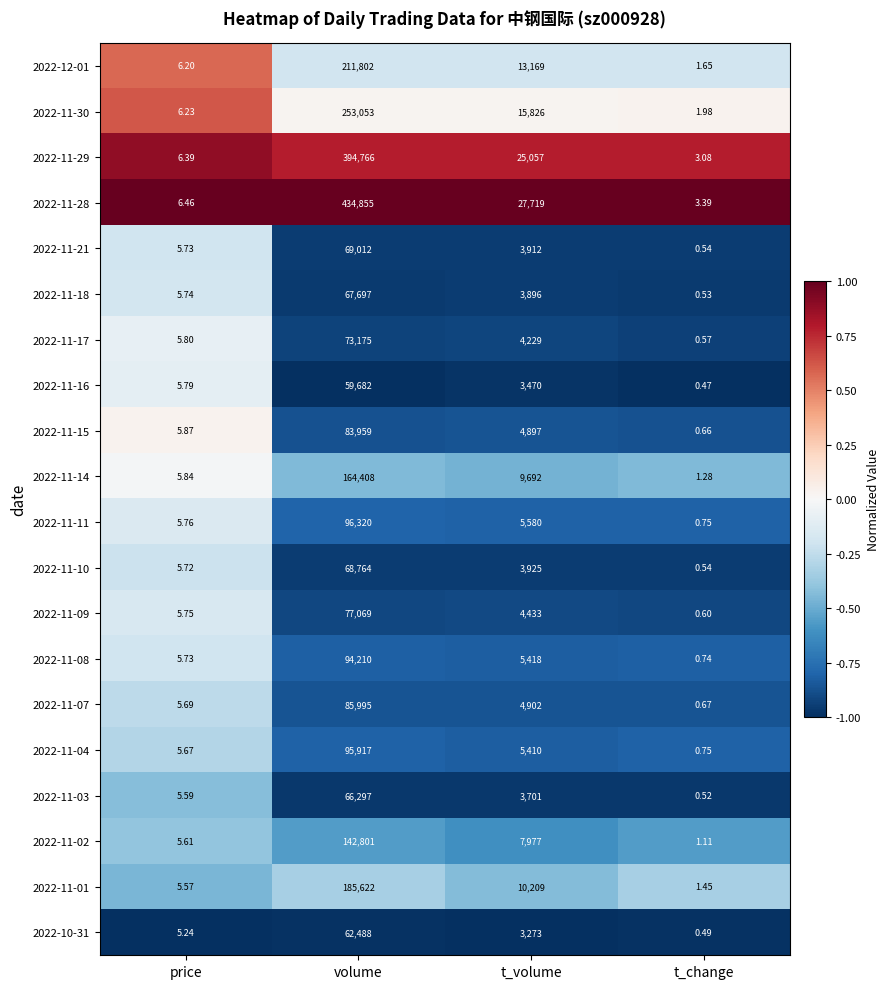

What is the greatest value displayed?

434855.0